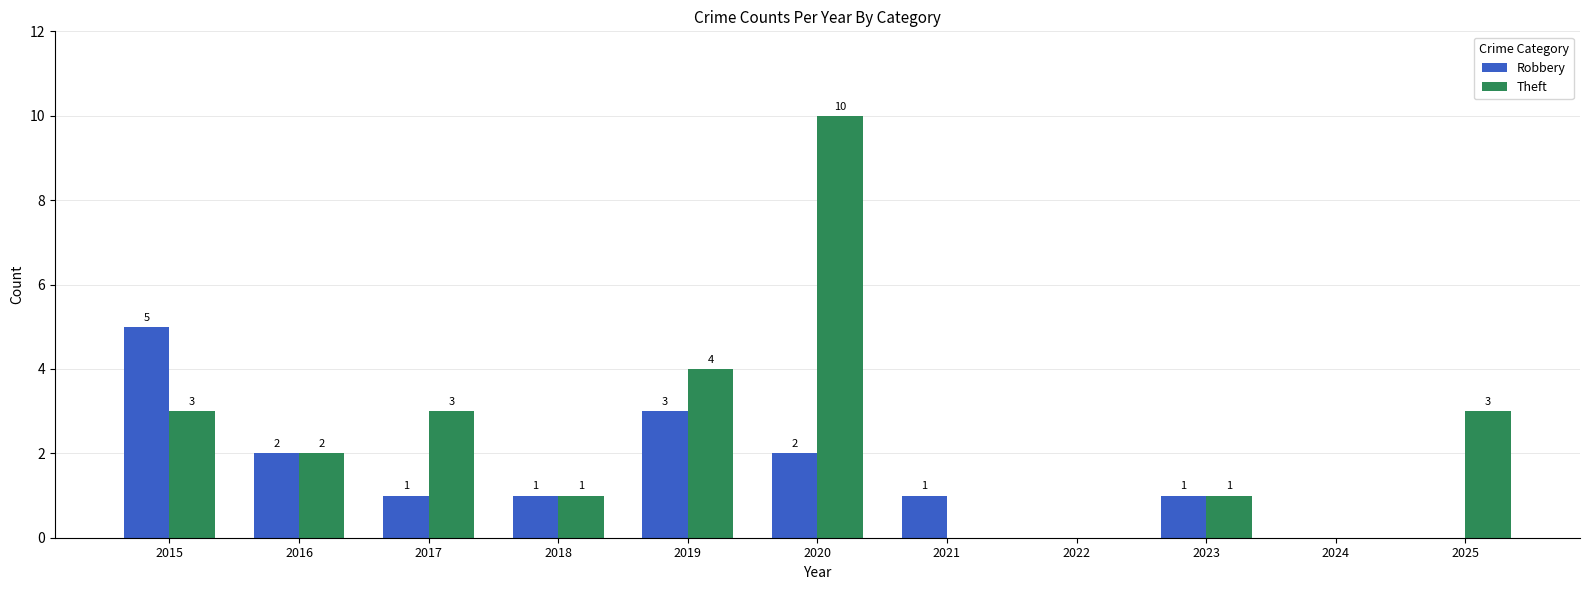

How many categories are shown in the chart?

11